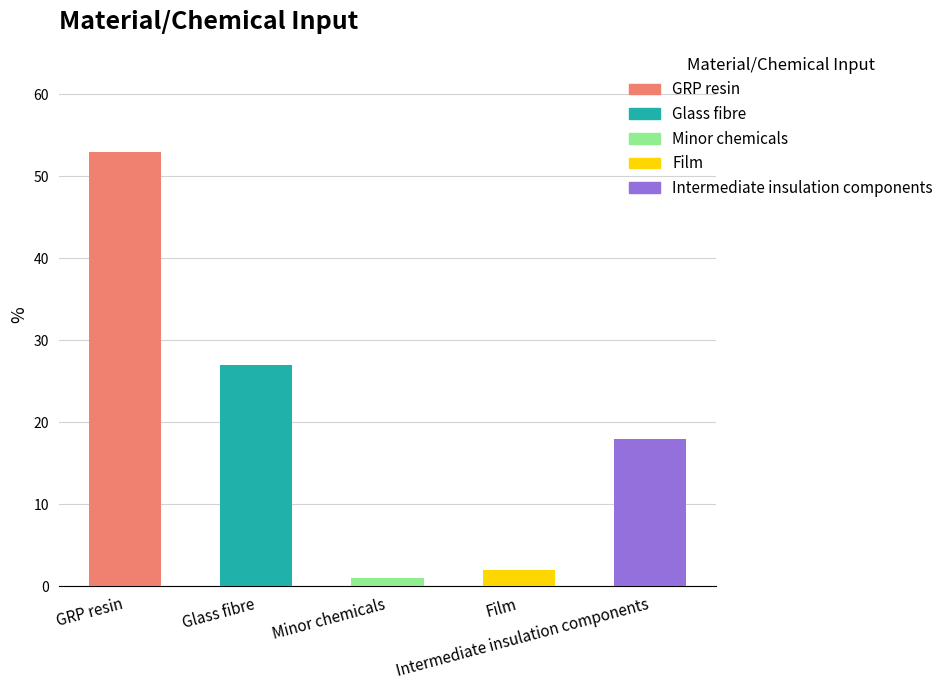

How many bars are there in total?

5